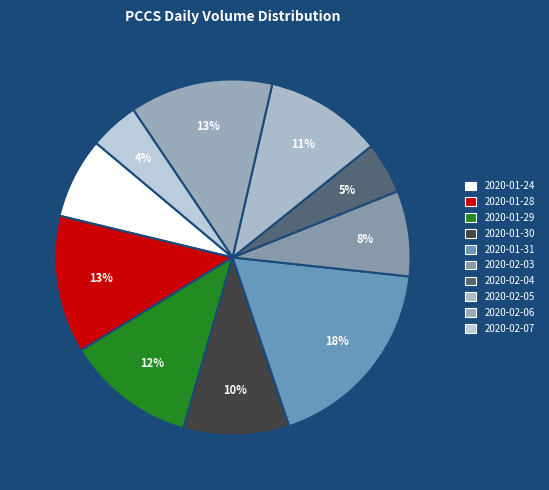

Rank the categories by value from highest to lowest.

2020-01-31, 2020-02-06, 2020-01-28, 2020-01-29, 2020-02-05, 2020-01-30, 2020-02-03, 2020-01-24, 2020-02-04, 2020-02-07